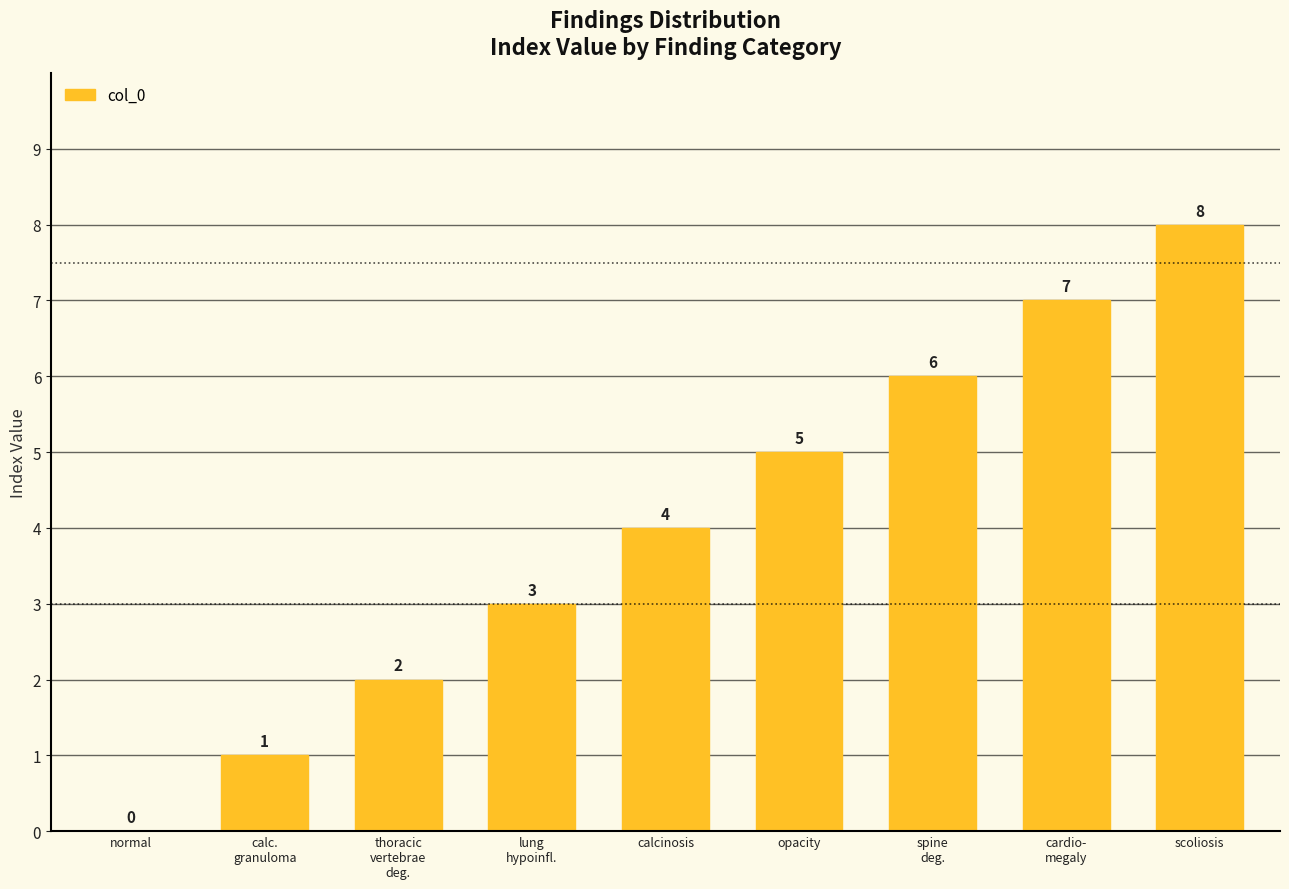

Where is the data nearest to the value 4?

calcinosis